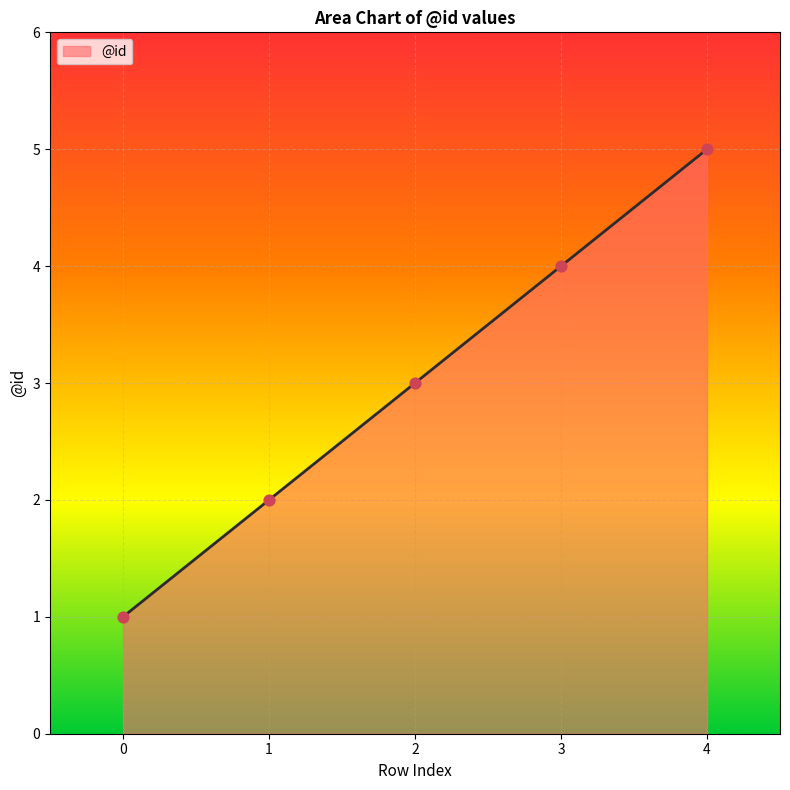

What is the ratio of the value at 1 to the value at 0?

2.0